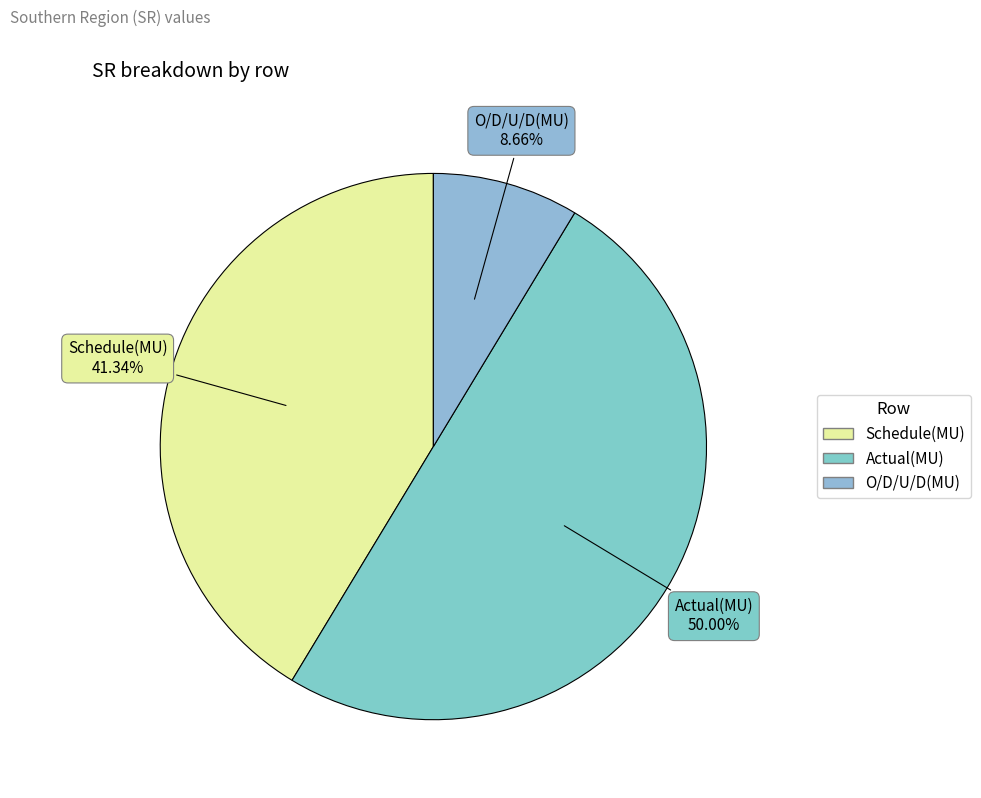

To the nearest percent, what is the combined percentage of O/D/U/D(MU) and Schedule(MU)?

50%